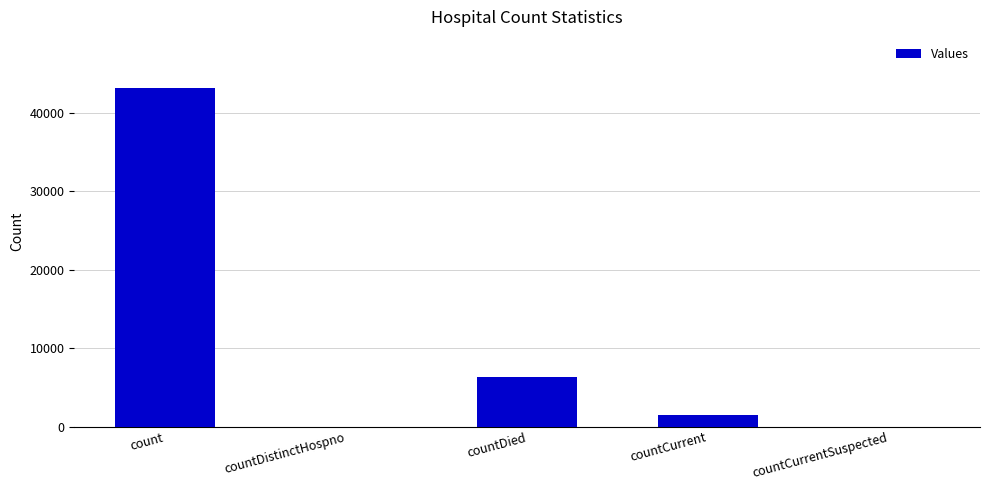

Is it true that the value at count is 43239?

True